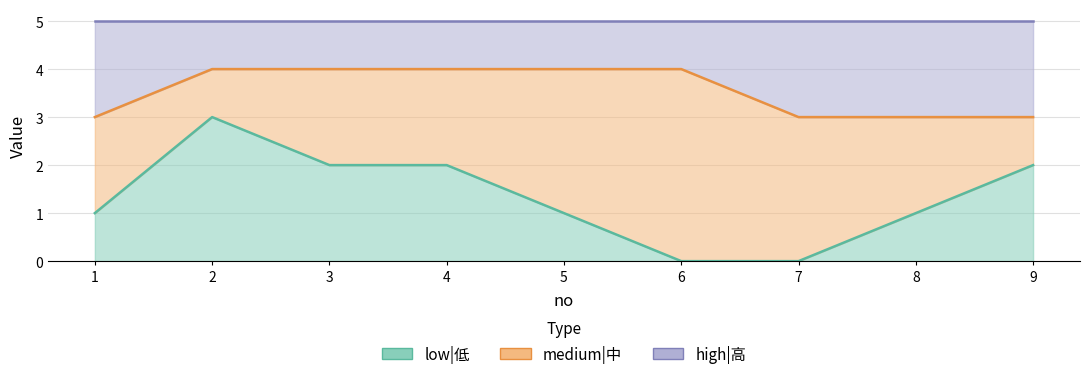

True or false: low|低 and high|高 intersect in this chart.

False